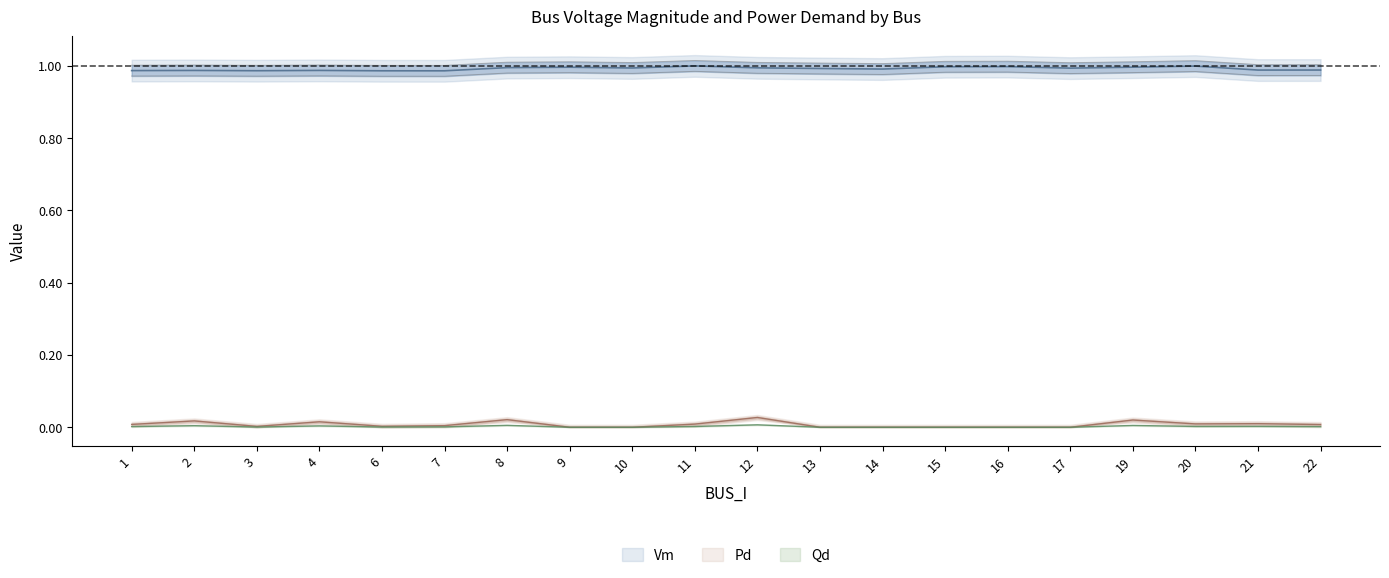

Which category has the lowest value across all series?

9